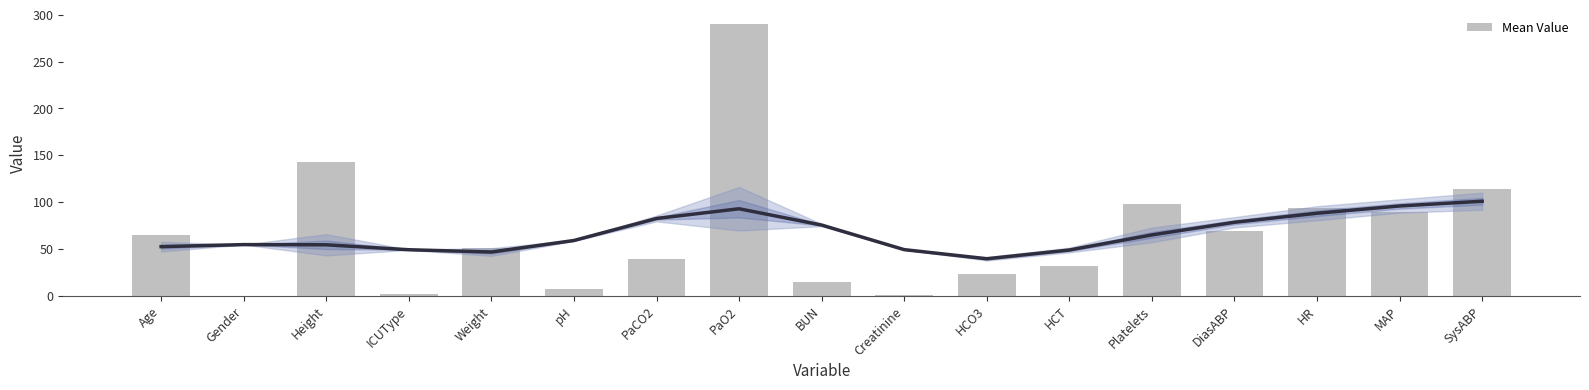

The value at Gender is 91.1. True or false?

False